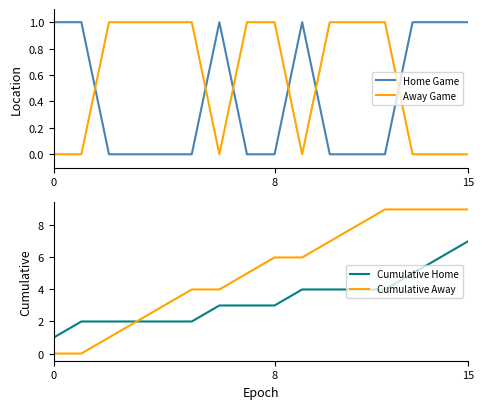

How many lines are shown in the chart?

4